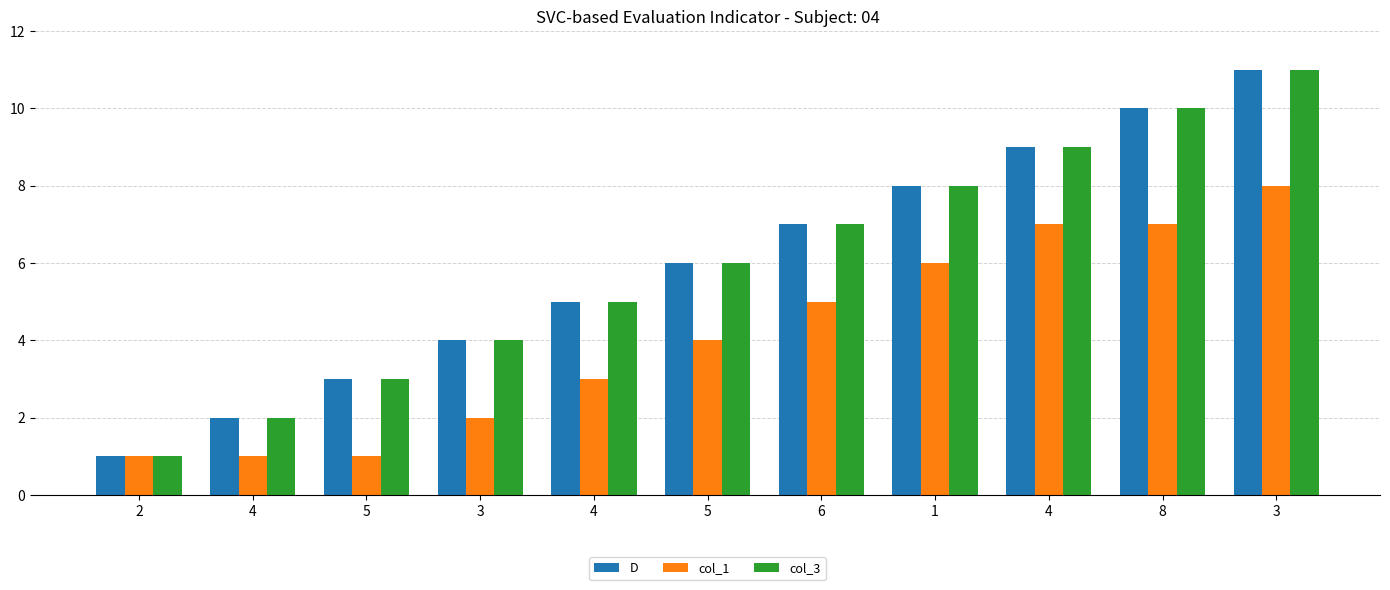

Reading left to right, transcribe all the data shown in this chart.

D: 2=1	4=2	5=3	3=4	4=5	5=6	6=7	1=8	4=9	8=10	3=11
col_1: 2=1	4=1	5=1	3=2	4=3	5=4	6=5	1=6	4=7	8=7	3=8
col_3: 2=1	4=2	5=3	3=4	4=5	5=6	6=7	1=8	4=9	8=10	3=11